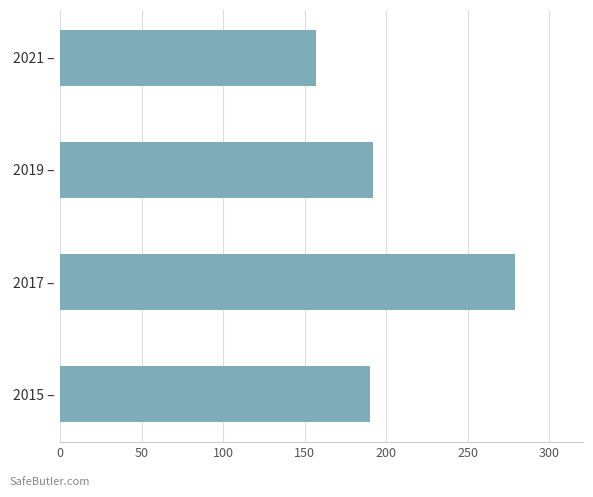

What is the difference between the second highest and minimum values?

35